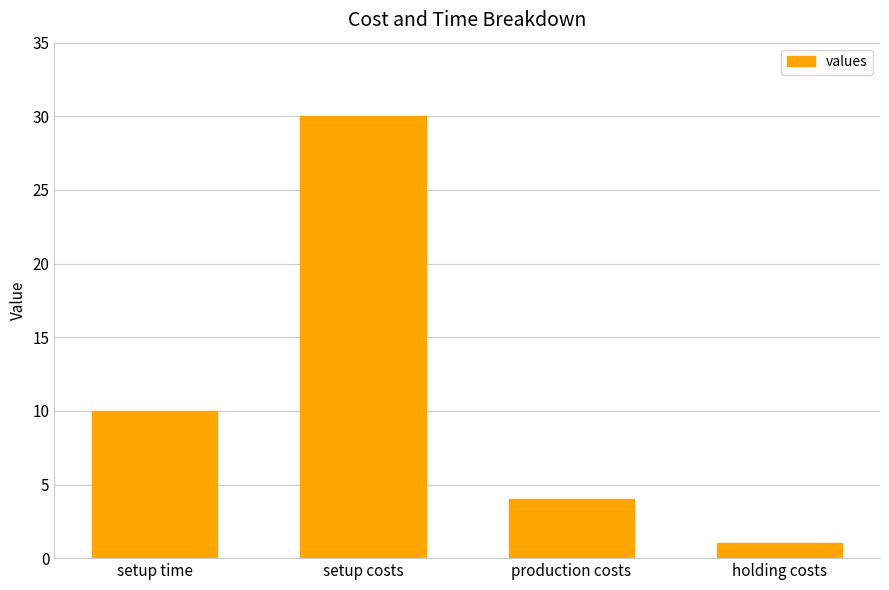

Between setup time and holding costs, which is larger?

setup time